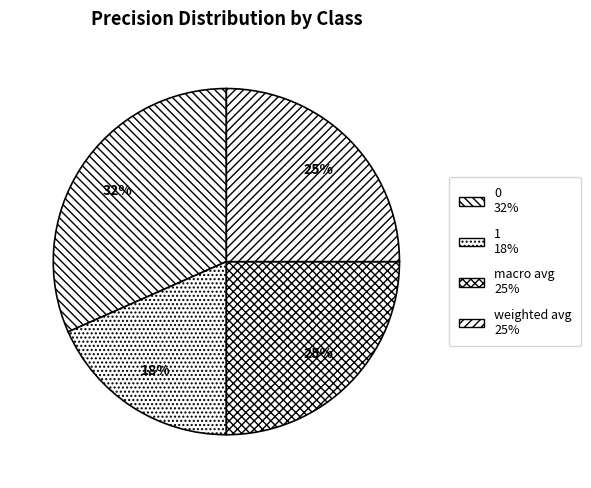

To the nearest percent, what is the average slice percentage?

25%